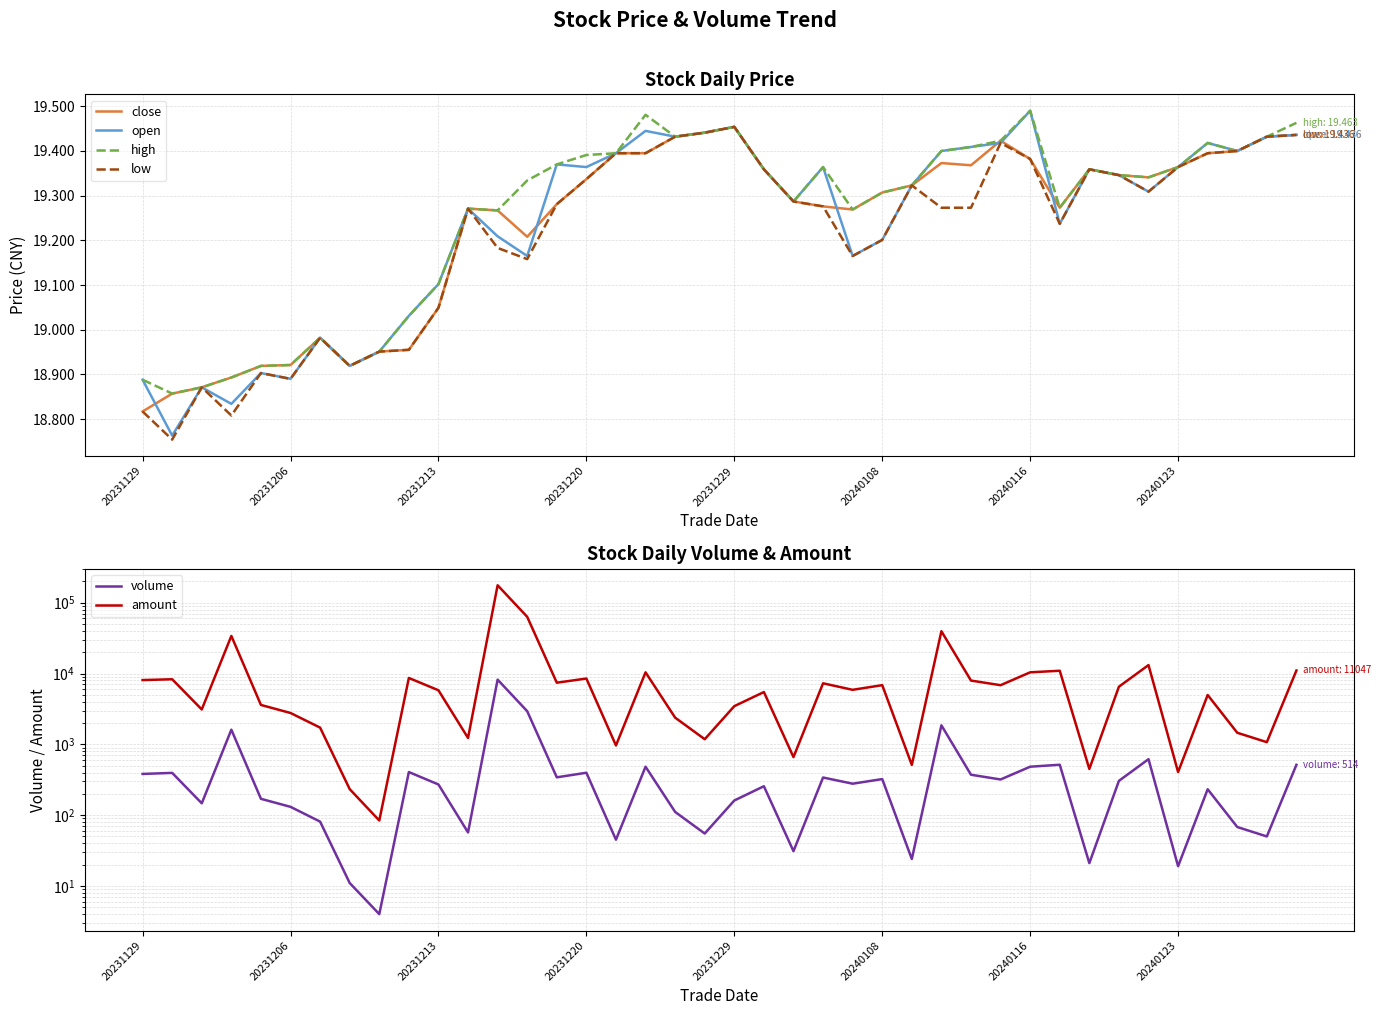

Is the value of low at 12 greater than the value of amount at 27?

No